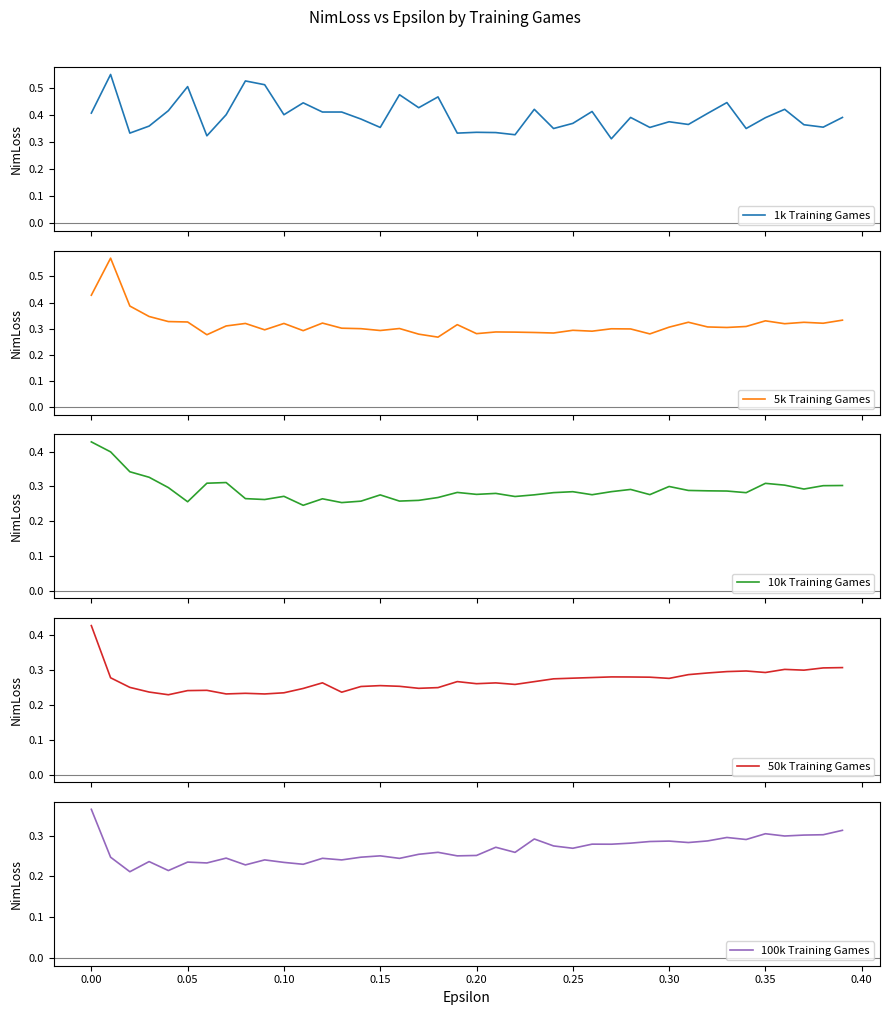

The 1k Training Games series shows 0.1 at 0.25. True or false?

False